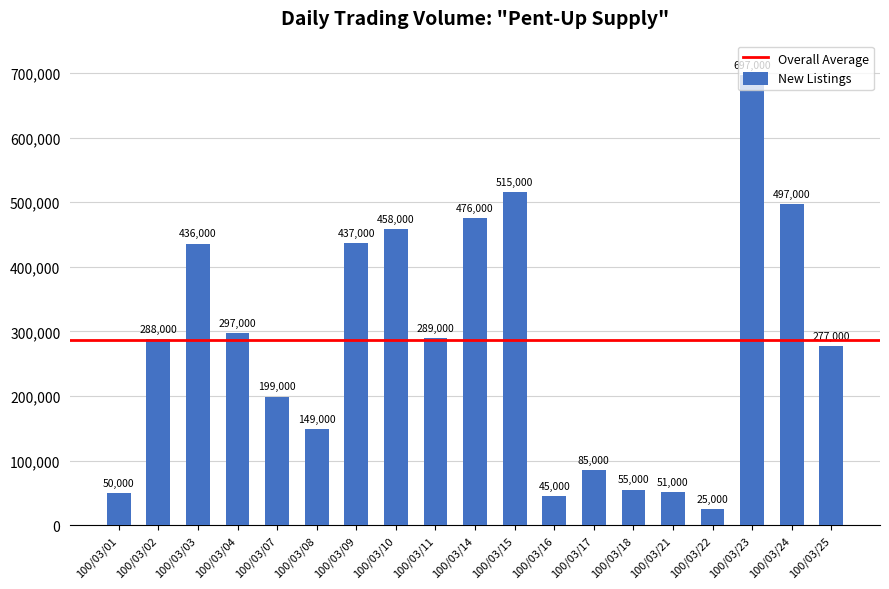

How many data points does each series have?

19